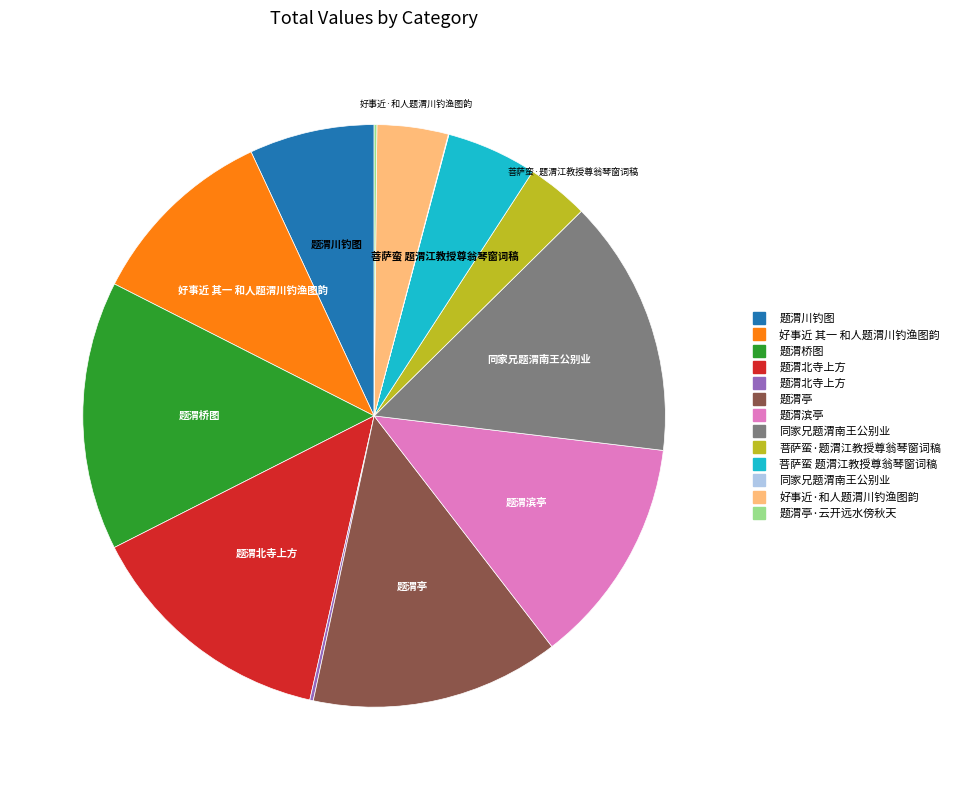

Is there any slice that represents more than half of the pie?

No